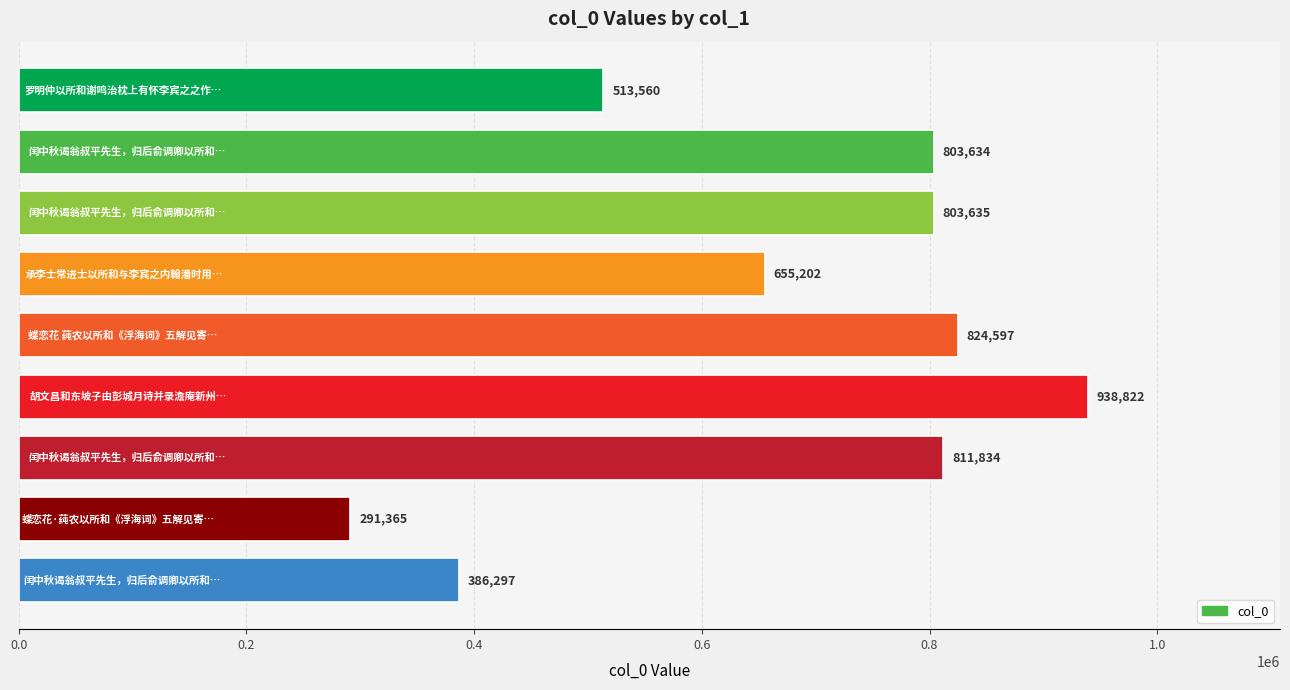

What is the value of the 3rd bar from the top?

803635